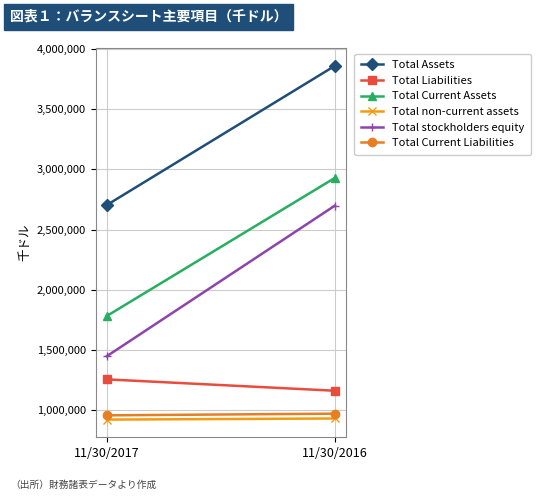

At how many categories does at least one series exceed 3239153?

1